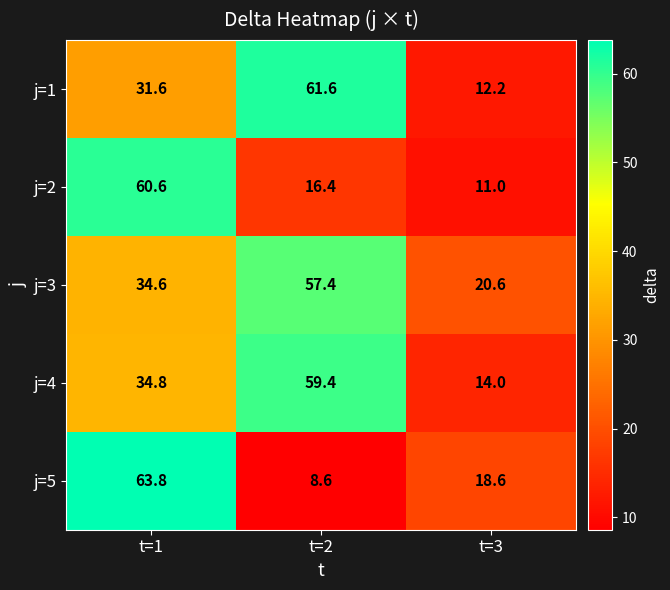

What is the sum of all j=5 values?

91.0